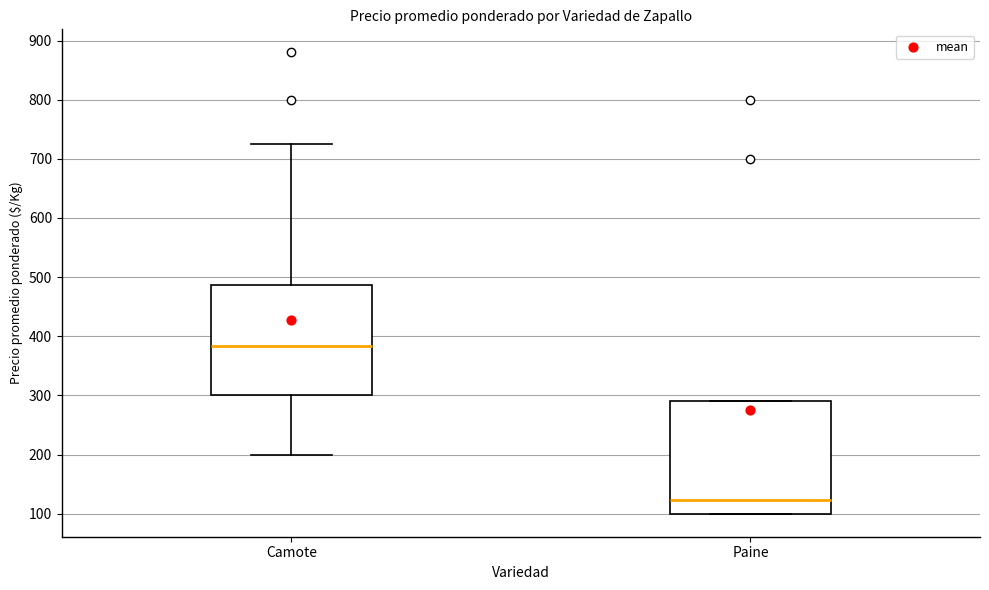

Reading left to right, transcribe this box plot: for each box, give where its median line is, the range the box spans, and where its two whiskers end, as read against the y-axis. The values are not printed on the chart, so give them approximately, as read against the axis.

Camote: median 380, box 300 to 490, whiskers 200 to 730
Paine: median 120, box 100 to 290, whiskers 100 to 290